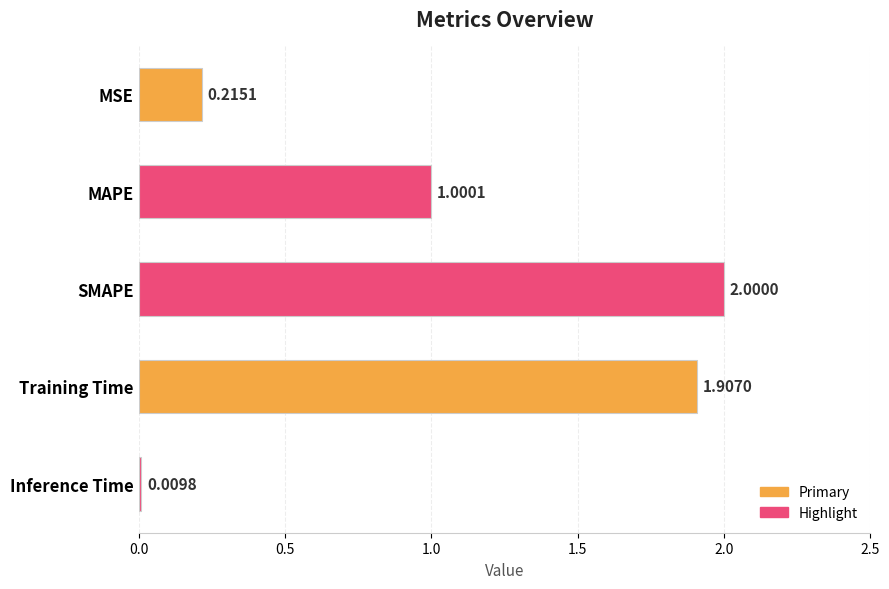

How many bars are there in total?

5